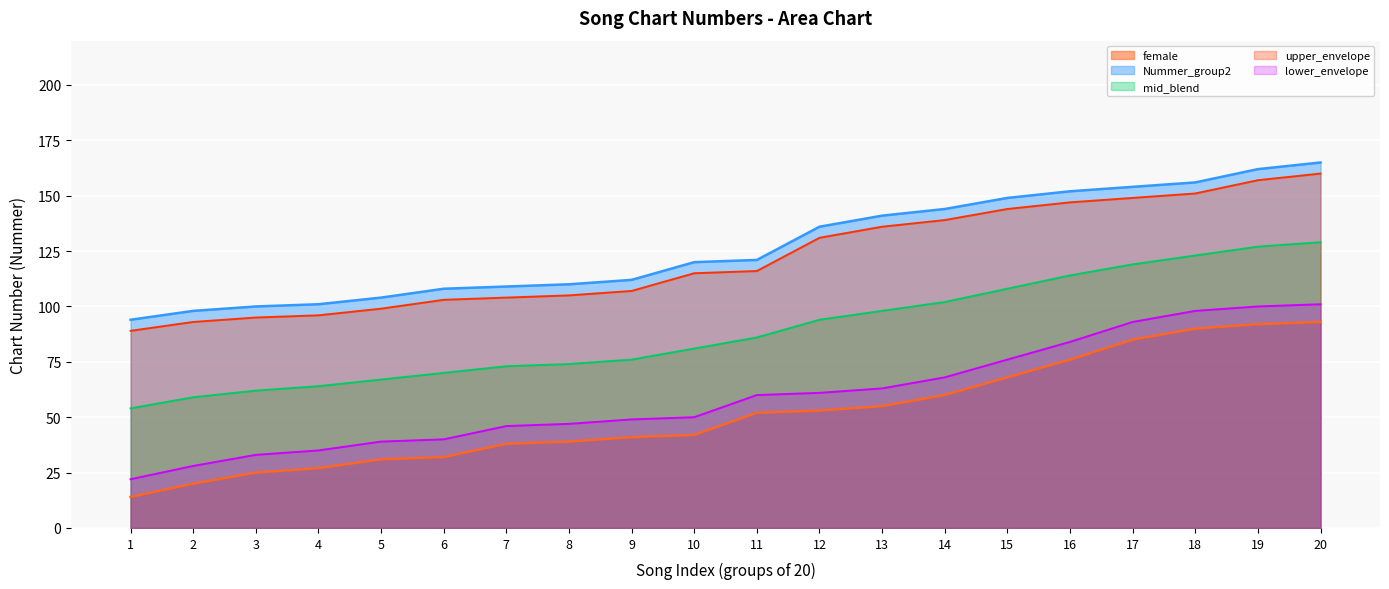

Rank the categories by female value from highest to lowest.

20, 19, 18, 17, 16, 15, 14, 13, 12, 11, 10, 9, 8, 7, 6, 5, 4, 3, 2, 1